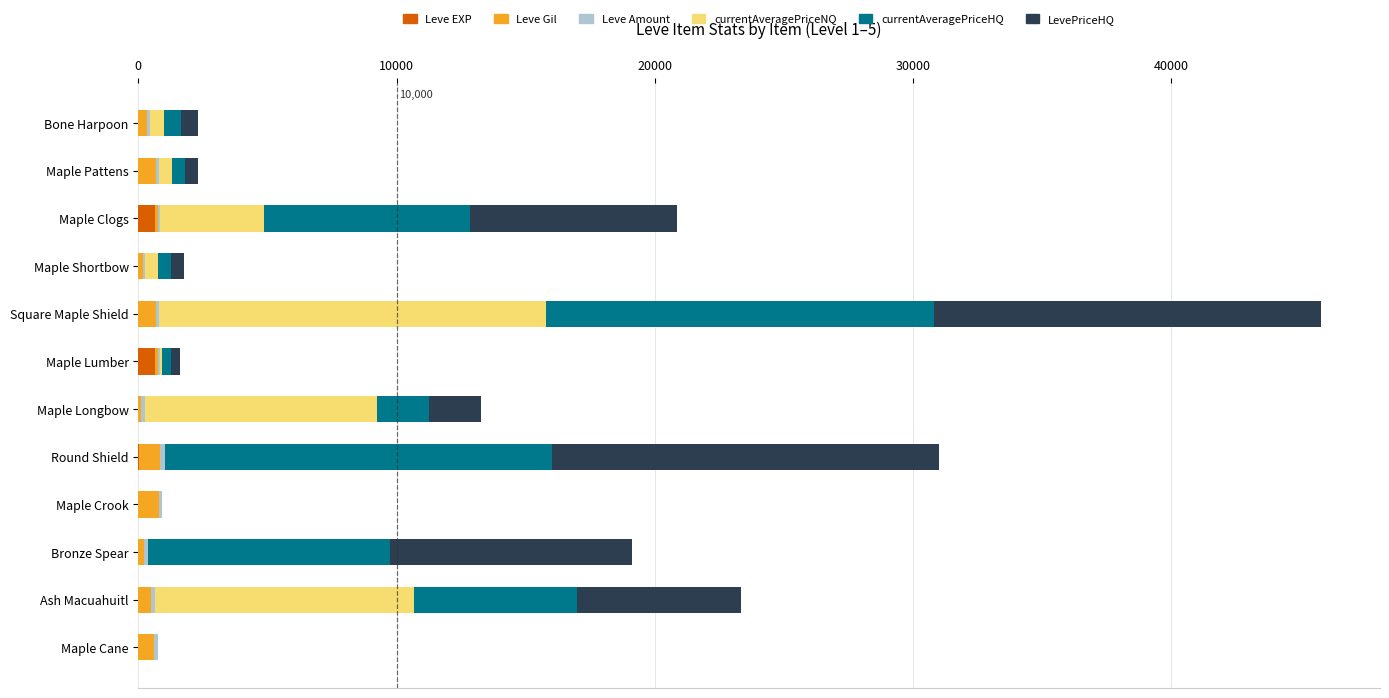

At which category is the sum across all series the highest?

Square Maple Shield